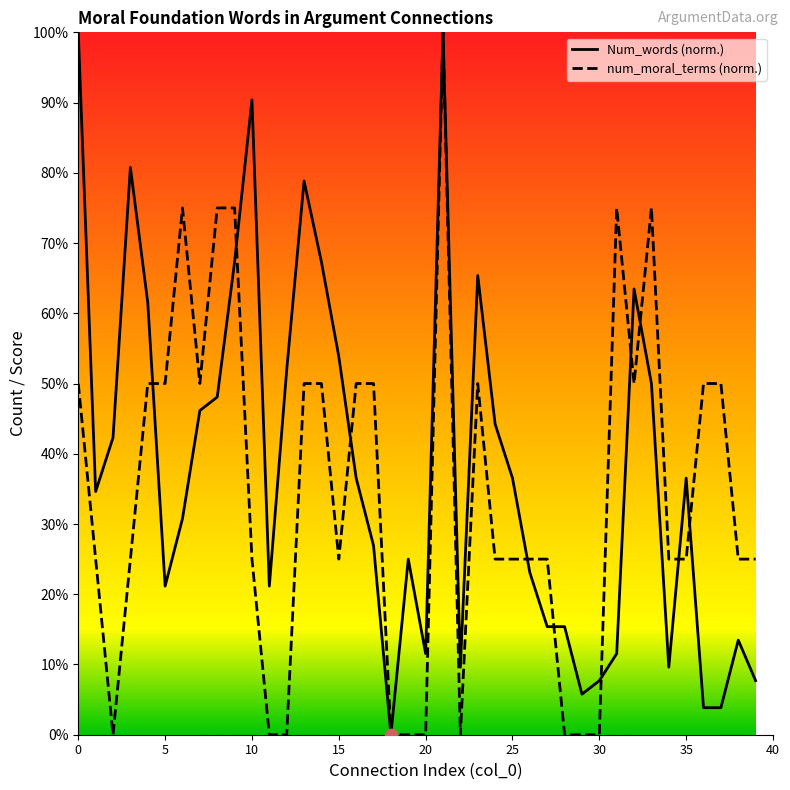

Which series contains the highest Y value?

Num_words